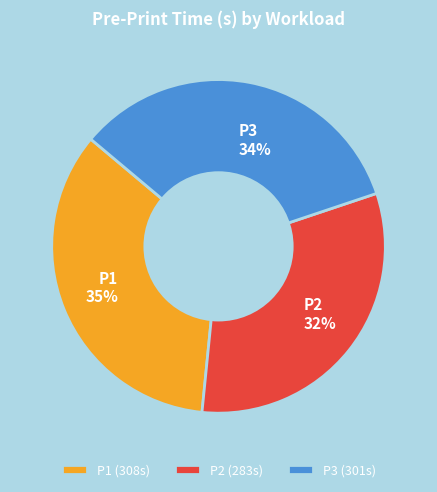

To the nearest percent, what portion does P1 represent?

35%